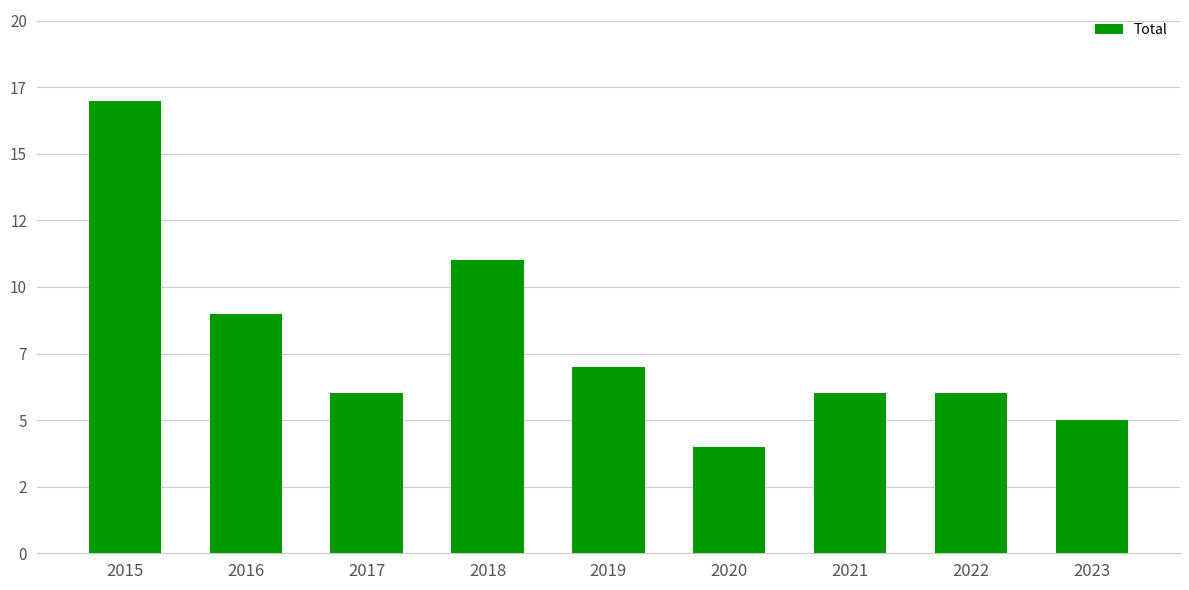

Reading right to left, extract all data points from this chart.

5	6	6	4	7	11	6	9	17